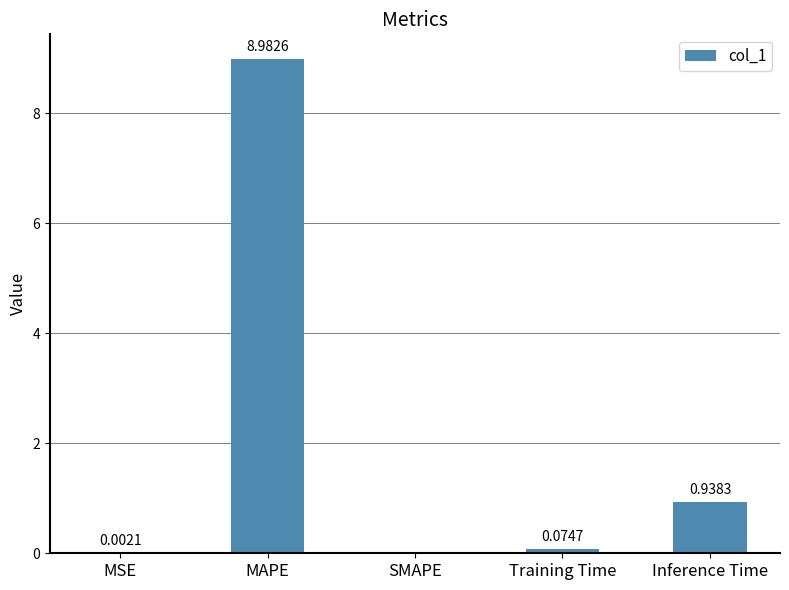

What is the change in value from MAPE to Training Time?

-8.9